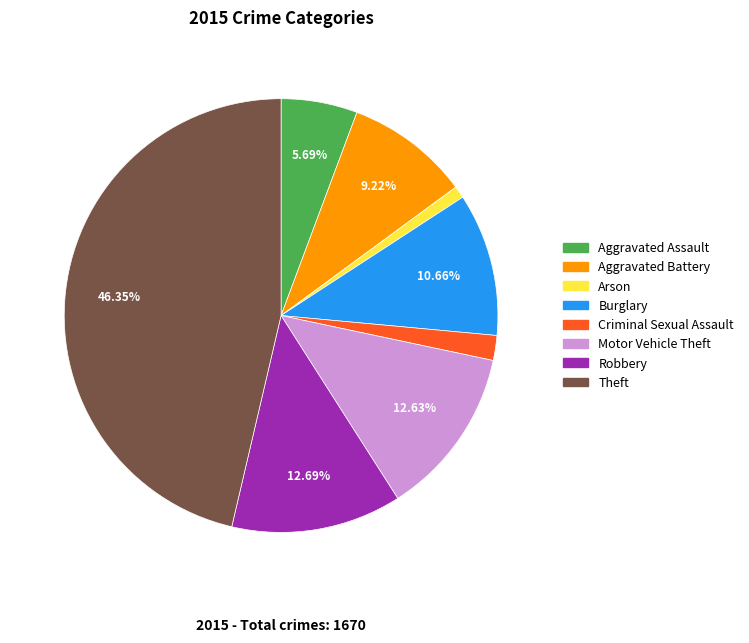

How many segments does this pie chart have?

8